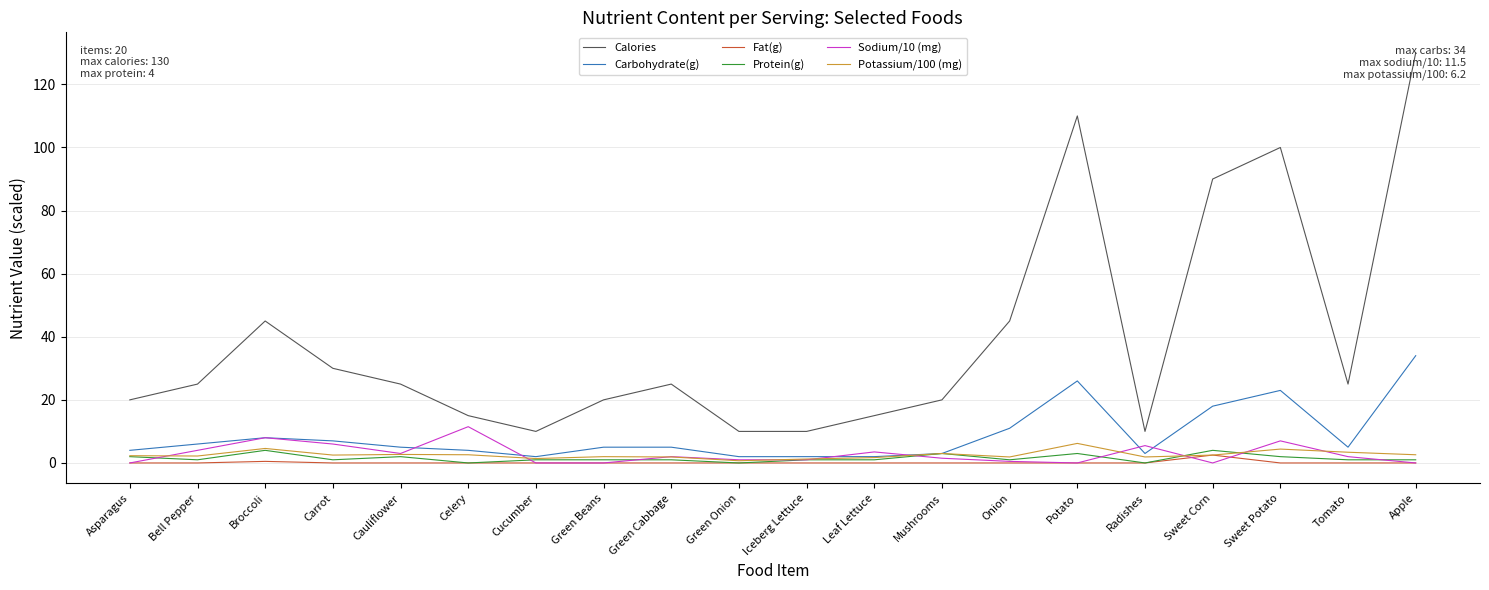

What is the average value of the Potassium/100 (mg) series?

2.6